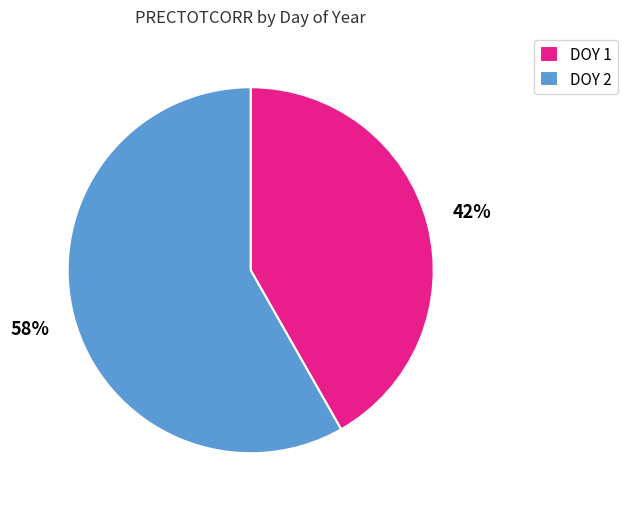

Count the number of slices in the pie.

2